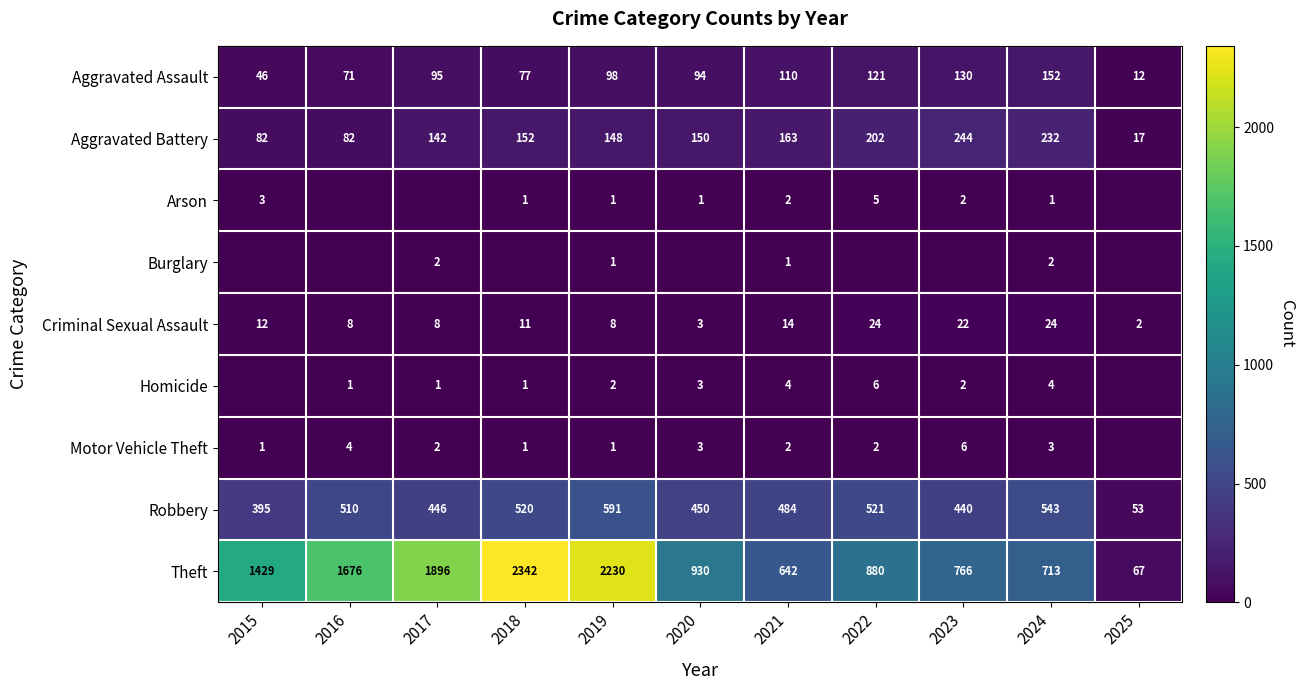

True or false: Robbery has a value of 543 at 2024.

True